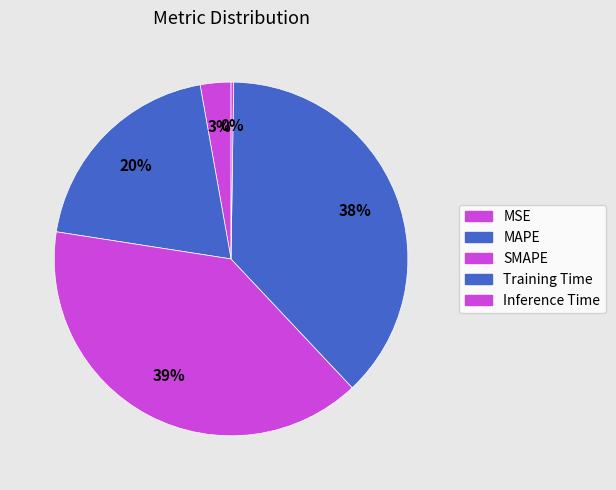

How many slices are in this pie chart?

5